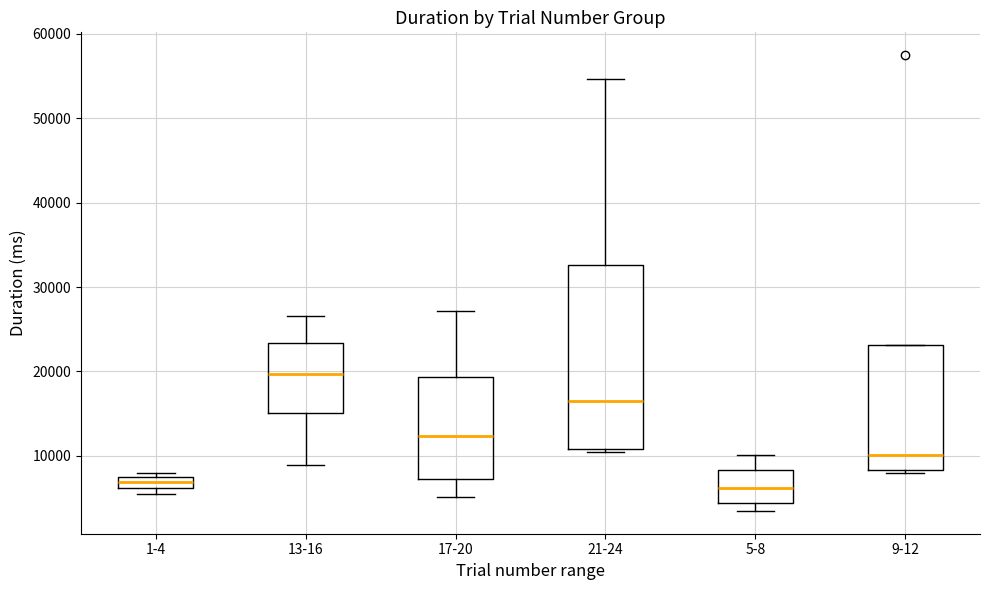

Comparing the boxes themselves (not the whiskers), which one is the tallest?

21-24